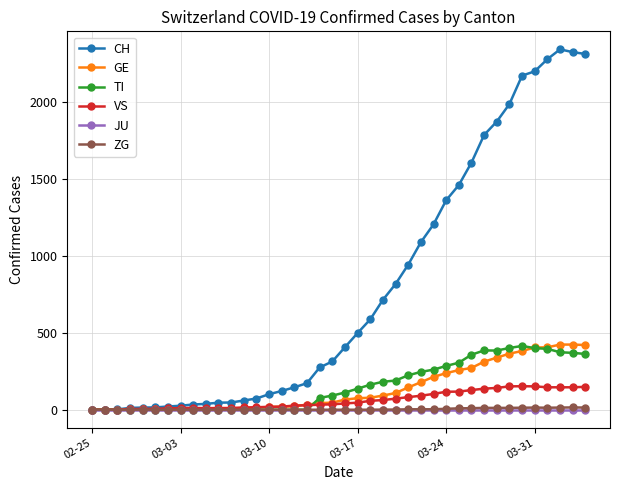

At how many categories does at least one series exceed 1818?

8